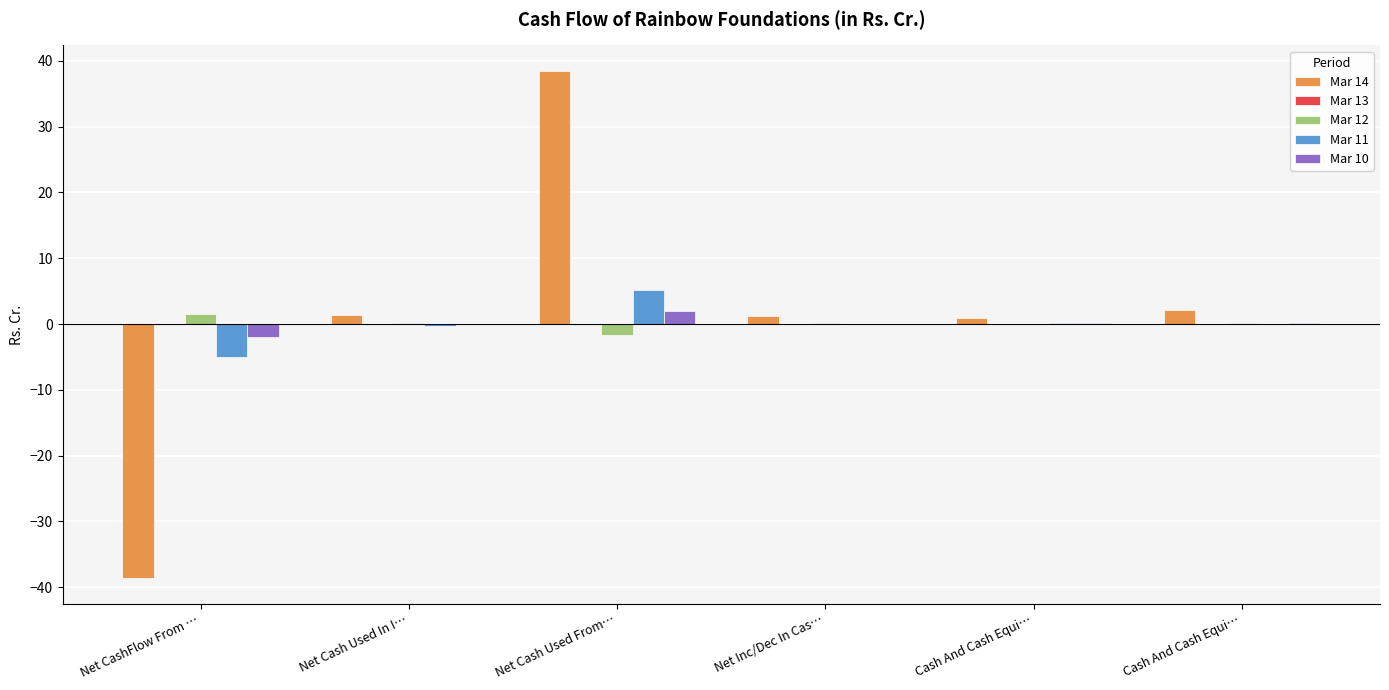

Reading left to right, transcribe all the data shown in this chart.

Mar 14: Net CashFlow From …=-38.6	Net Cash Used In I…=1.4	Net Cash Used From…=38.5	Net Inc/Dec In Cas…=1.2	Cash And Cash Equi…=0.9	Cash And Cash Equi…=2.1
Mar 13: Net CashFlow From …=0.0	Net Cash Used In I…=0.0	Net Cash Used From…=-0.0	Net Inc/Dec In Cas…=0.0	Cash And Cash Equi…=0.0	Cash And Cash Equi…=0.0
Mar 12: Net CashFlow From …=1.6	Net Cash Used In I…=0.2	Net Cash Used From…=-1.7	Net Inc/Dec In Cas…=0.1	Cash And Cash Equi…=0.1	Cash And Cash Equi…=0.1
Mar 11: Net CashFlow From …=-5.0	Net Cash Used In I…=-0.2	Net Cash Used From…=5.2	Net Inc/Dec In Cas…=-0.0	Cash And Cash Equi…=0.1	Cash And Cash Equi…=0.1
Mar 10: Net CashFlow From …=-2.0	Net Cash Used In I…=0.0	Net Cash Used From…=1.9	Net Inc/Dec In Cas…=-0.0	Cash And Cash Equi…=0.1	Cash And Cash Equi…=0.1